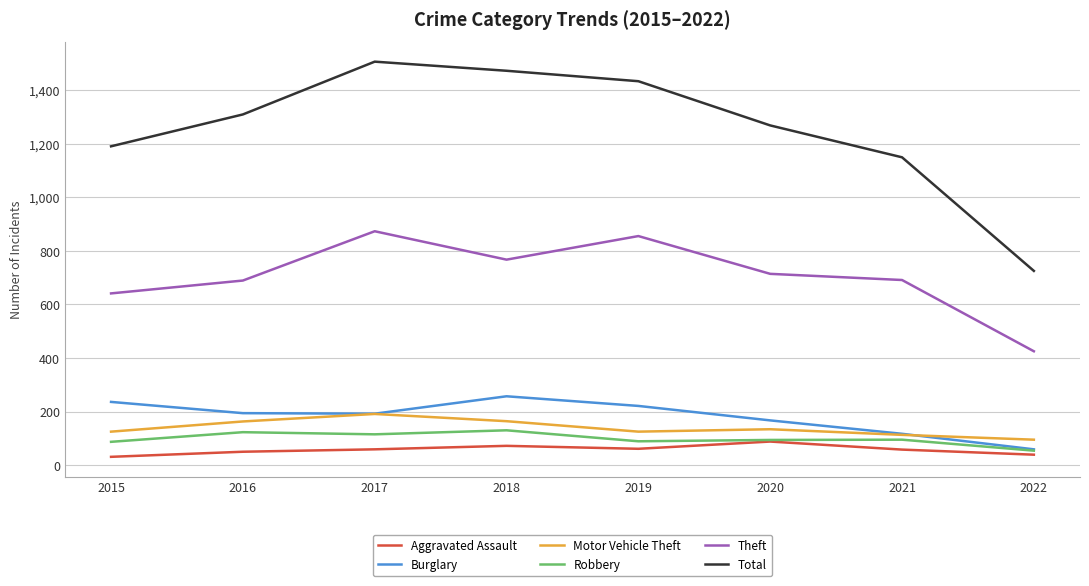

Rank the series at 2016 from lowest to highest value.

Aggravated Assault, Robbery, Motor Vehicle Theft, Burglary, Theft, Total